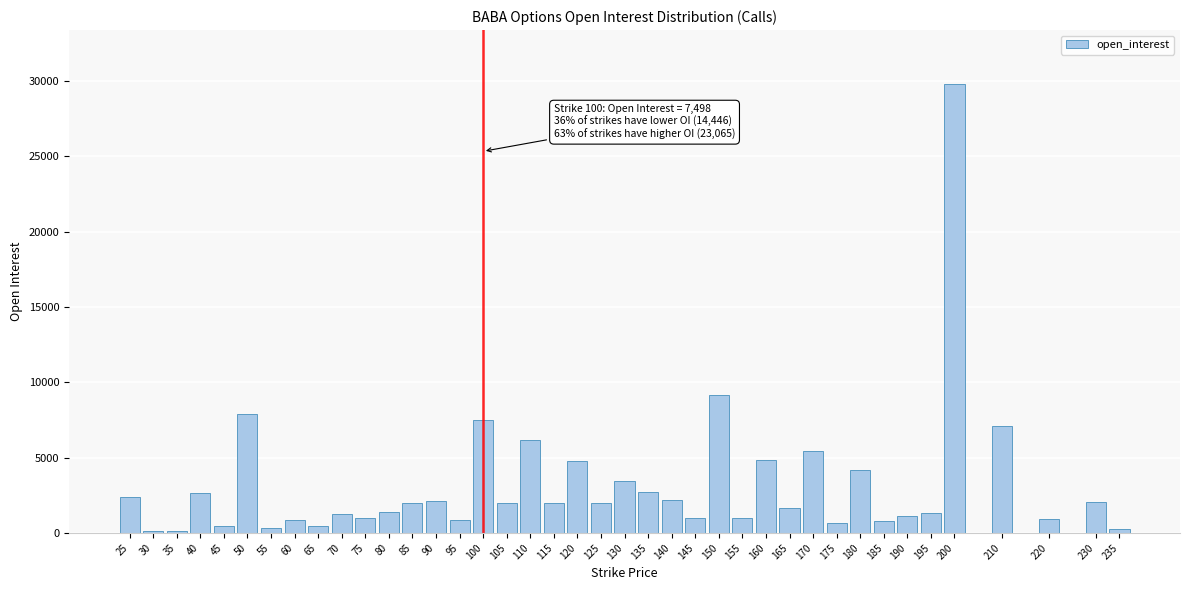

What is the greatest value displayed?

29809